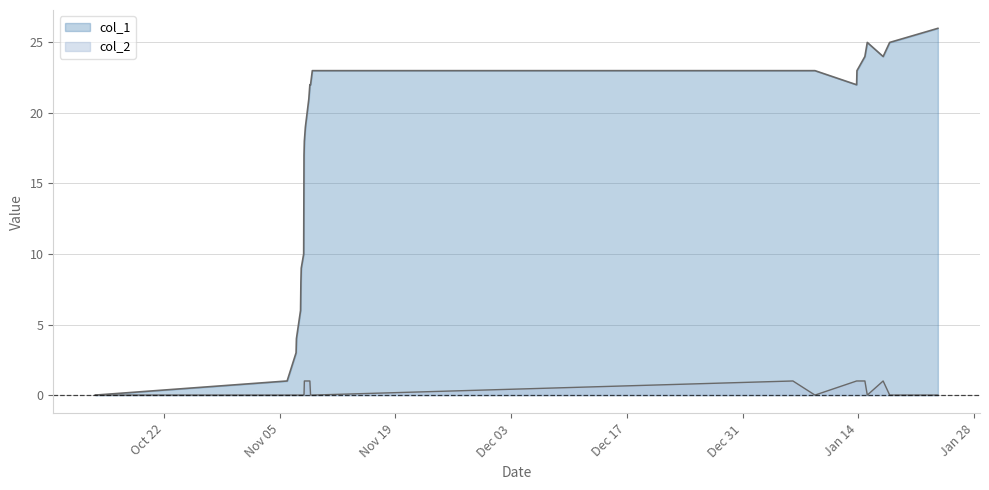

How many positive values does the col_2 series have?

9